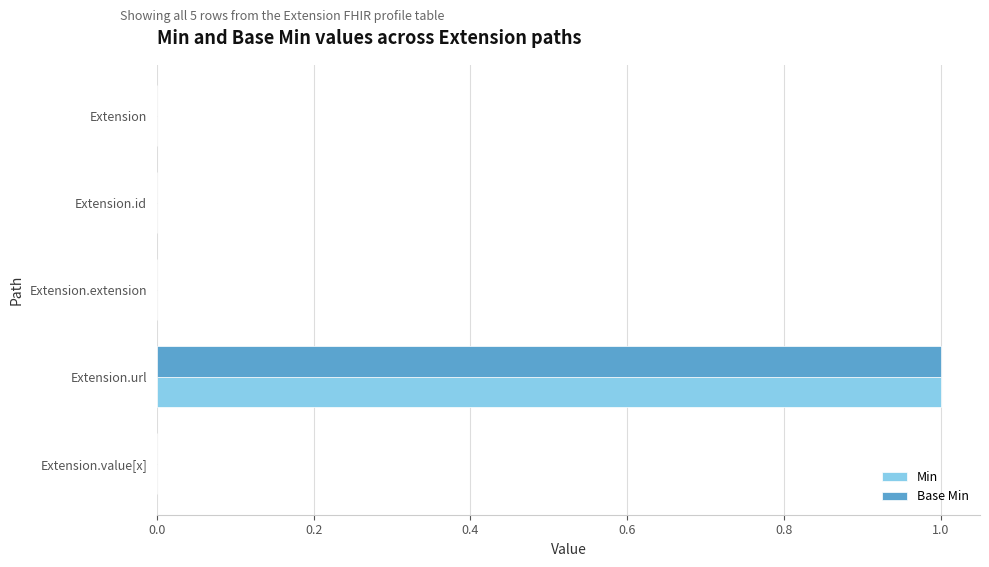

The Base Min series shows 0 at Extension.id. True or false?

True